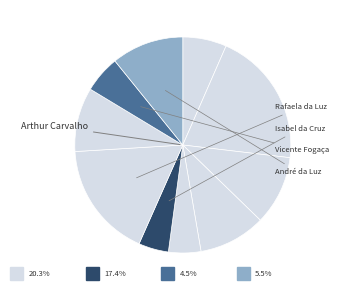

Does Alexia Castro account for over 50% of the chart?

No